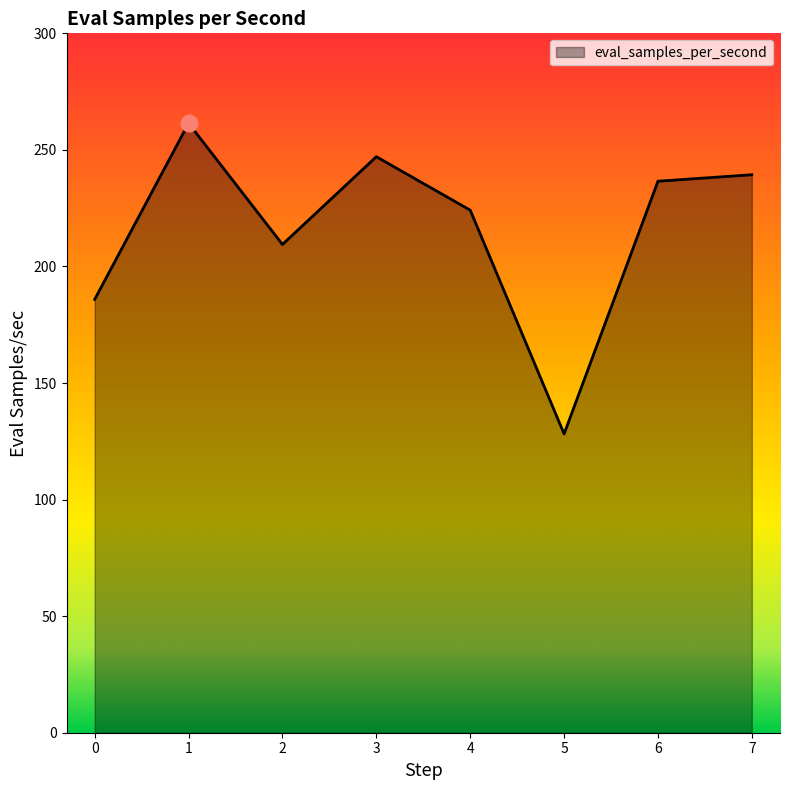

What is the difference between the maximum and minimum values?

133.2